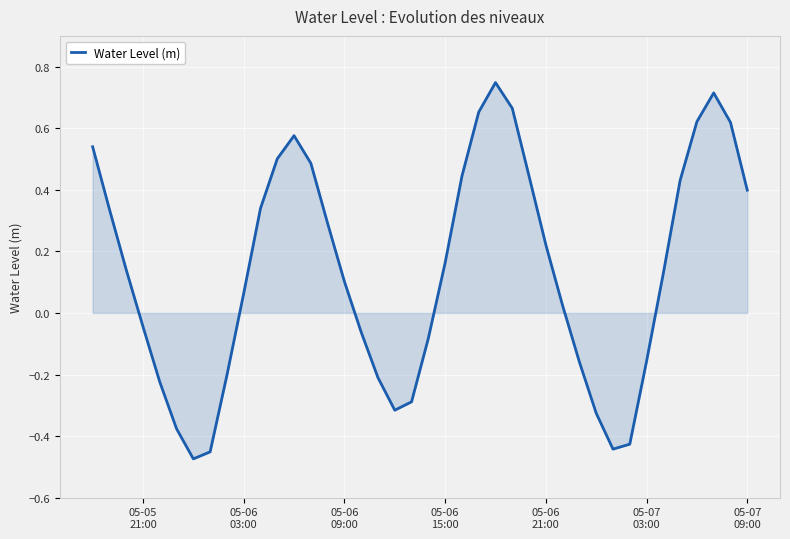

What is the difference between the maximum and minimum values?

1.2